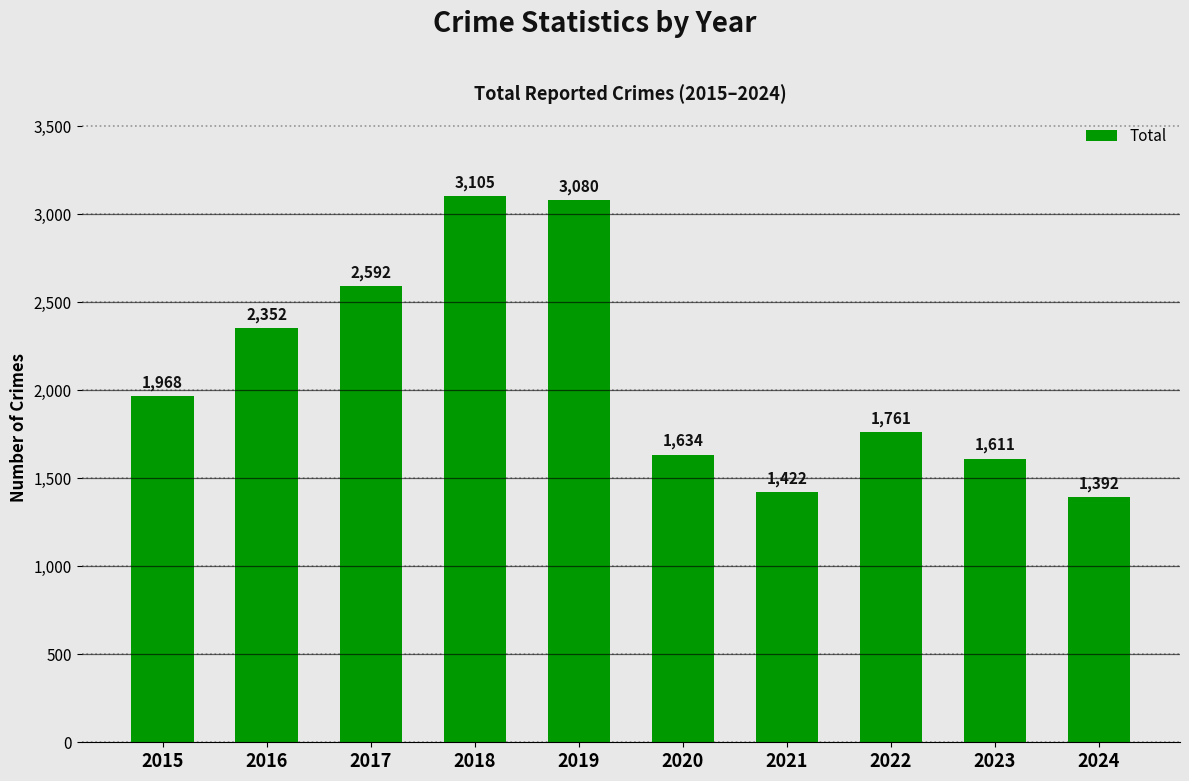

Between 2023 and 2015, which is larger?

2015